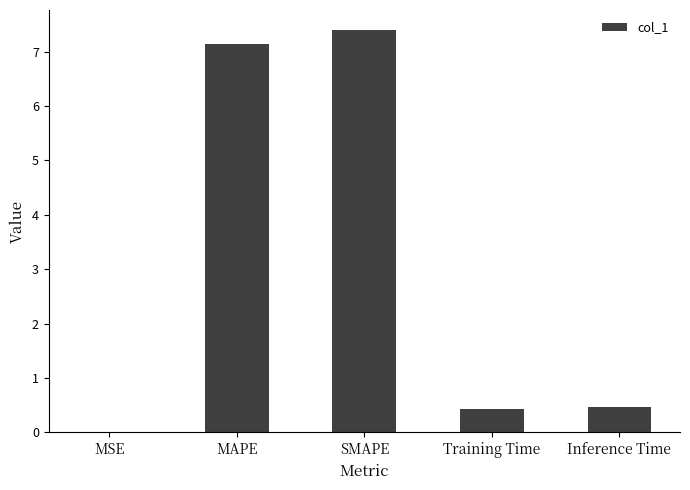

What is the change in value from MAPE to Training Time?

-6.7